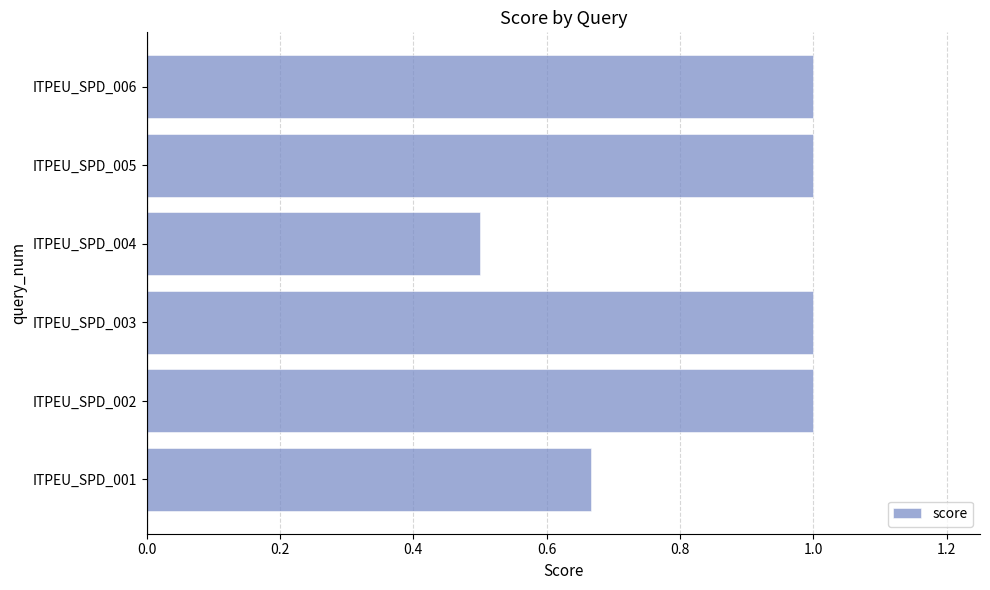

The chart shows a value of 1.0 at ITPEU_SPD_006. True or false?

True